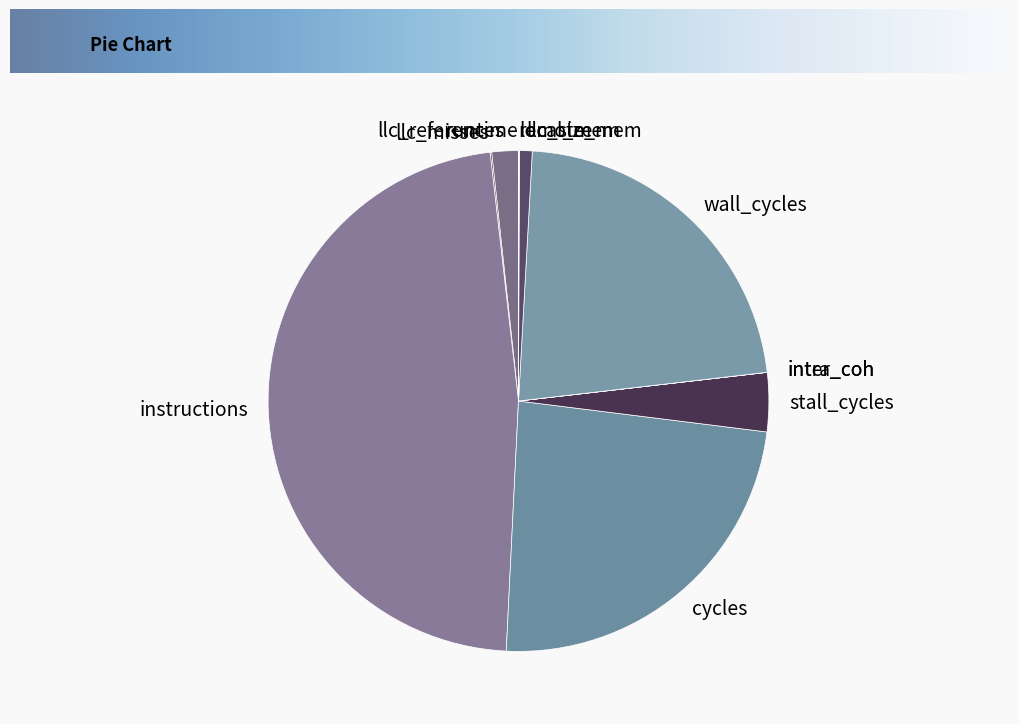

Is there a majority slice in this chart?

No